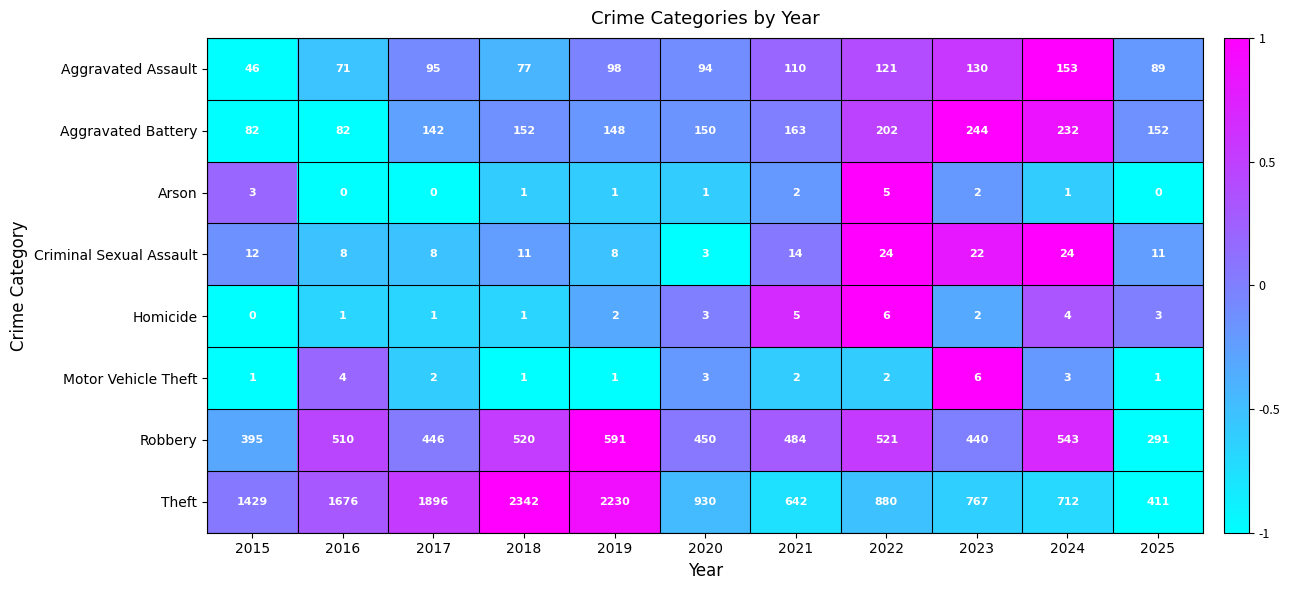

What is the smallest value displayed?

0